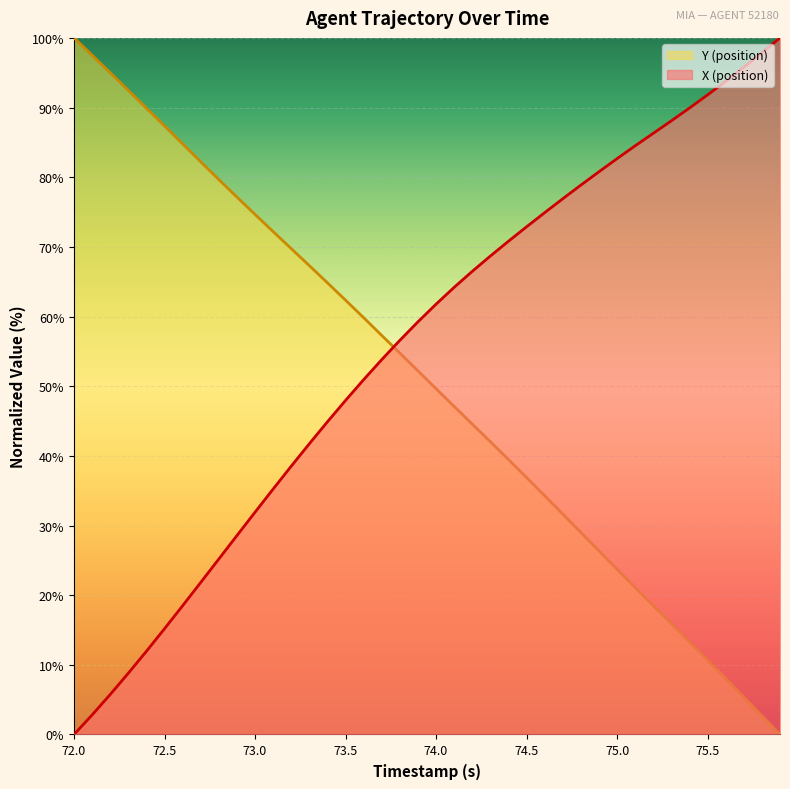

Is it true that X (position) equals 0.0 at 72.0?

True